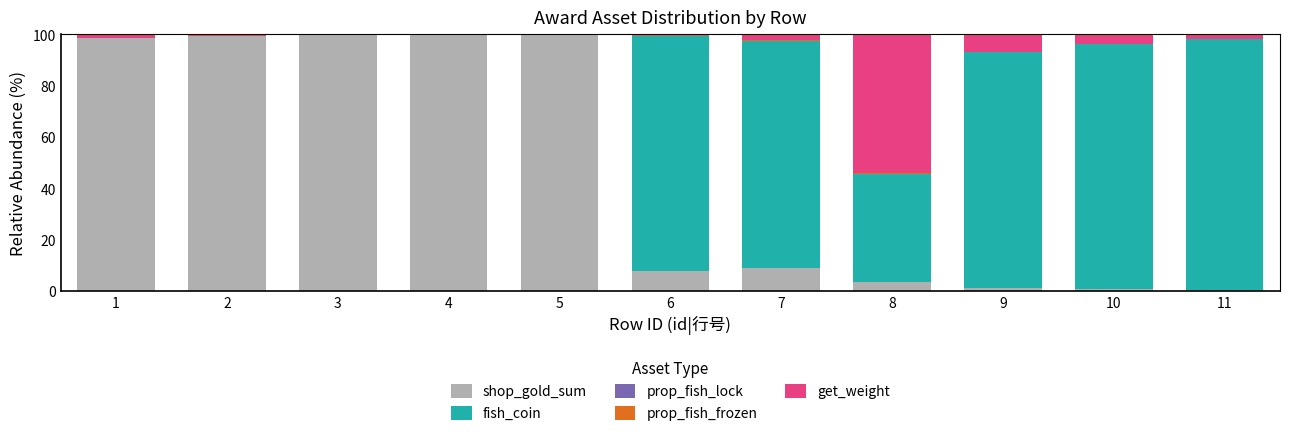

The shop_gold_sum series shows 7.7 at 6. True or false?

True